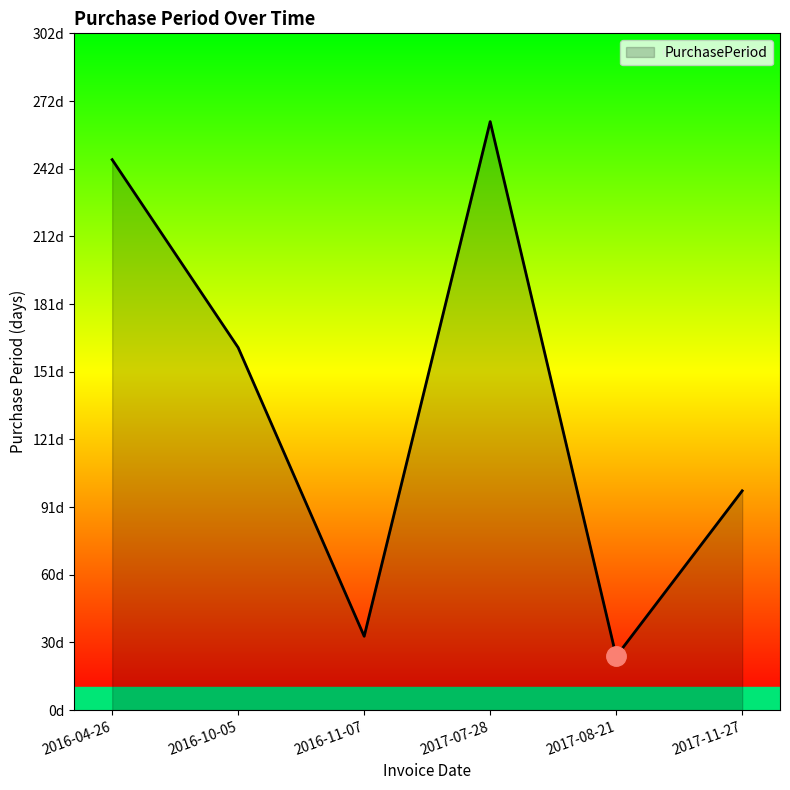

What is the change in value from 2016-04-26 to 2017-08-21?

-222